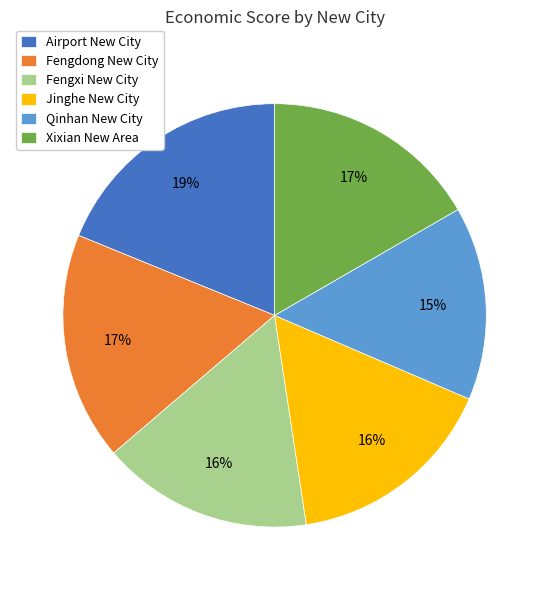

Which slice is the smallest?

Qinhan New City